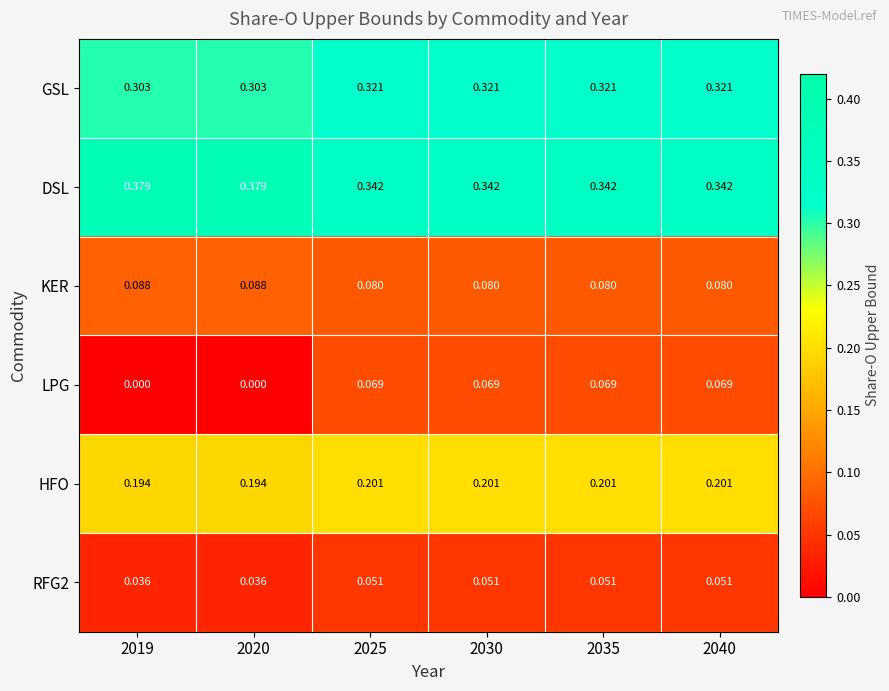

Which series has the widest spread of values?

LPG